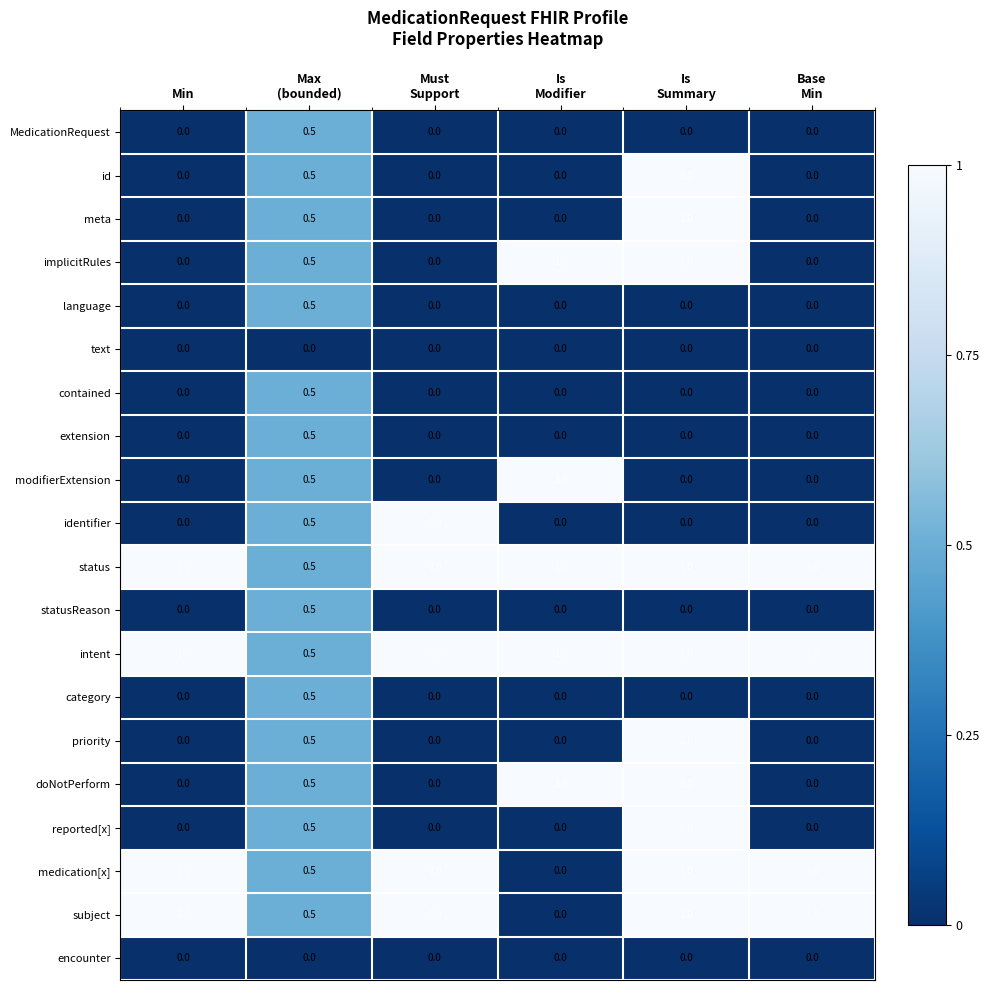

What is the average value of the subject series?

0.8